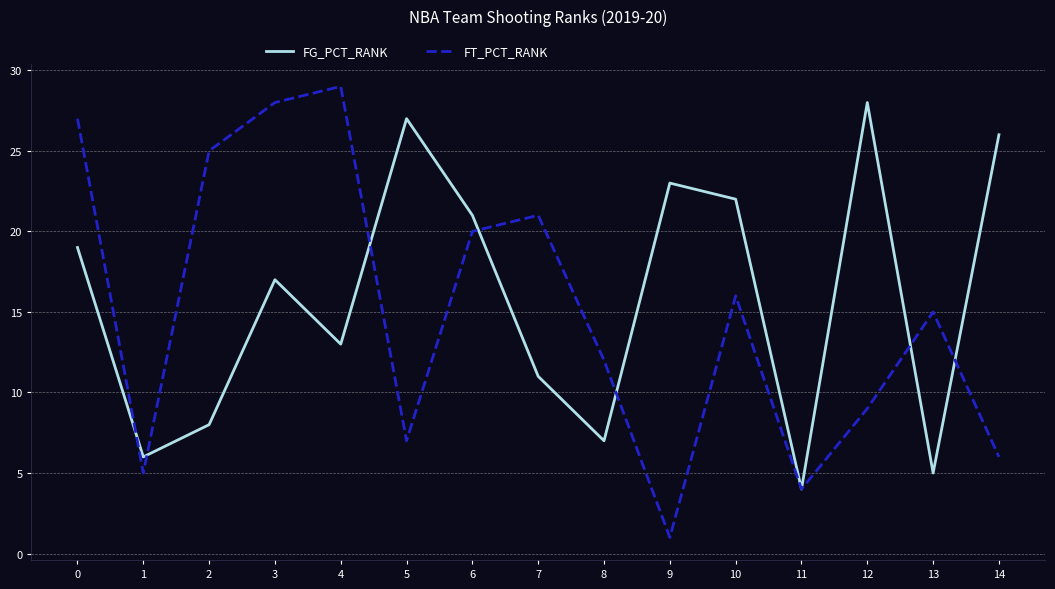

Between 0 and 11, which series saw the biggest shift?

FT_PCT_RANK